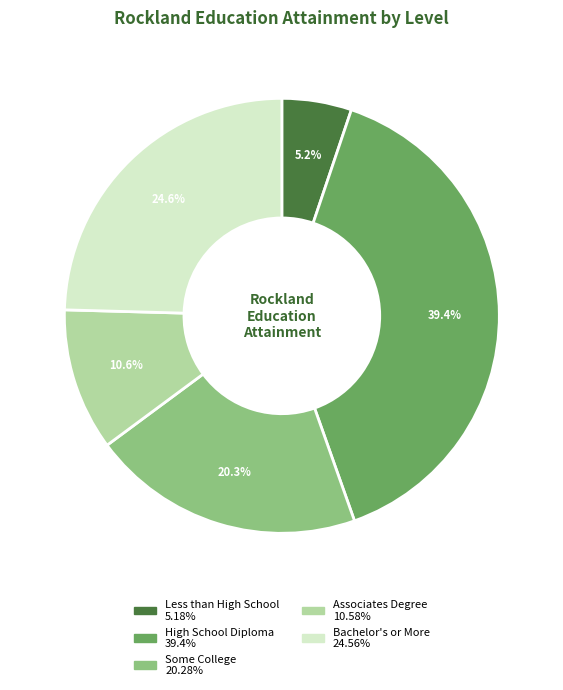

Does Some College represent more than half of the total?

No